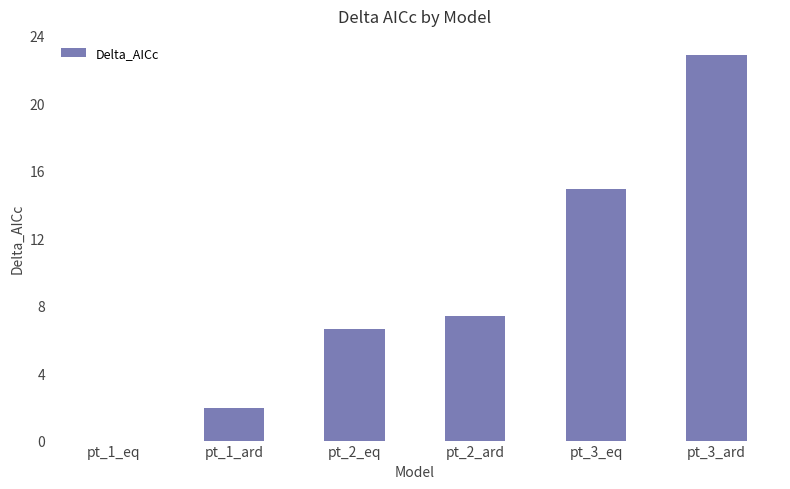

Reading right to left, transcribe all the data shown in this chart.

pt_3_ard=22.9	pt_3_eq=14.9	pt_2_ard=7.4	pt_2_eq=6.6	pt_1_ard=1.9	pt_1_eq=0.0